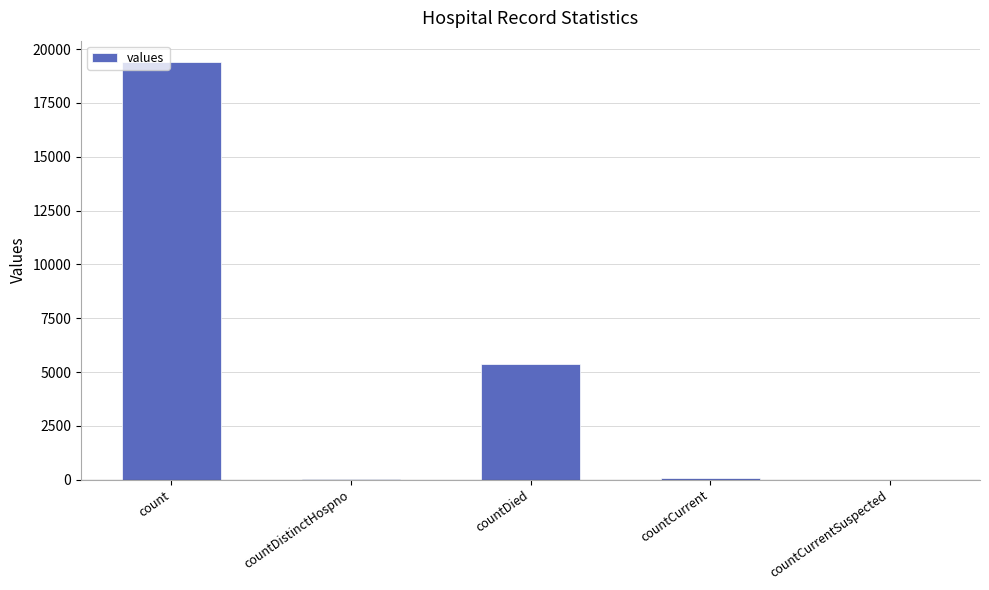

Count the number of data series in this chart.

1